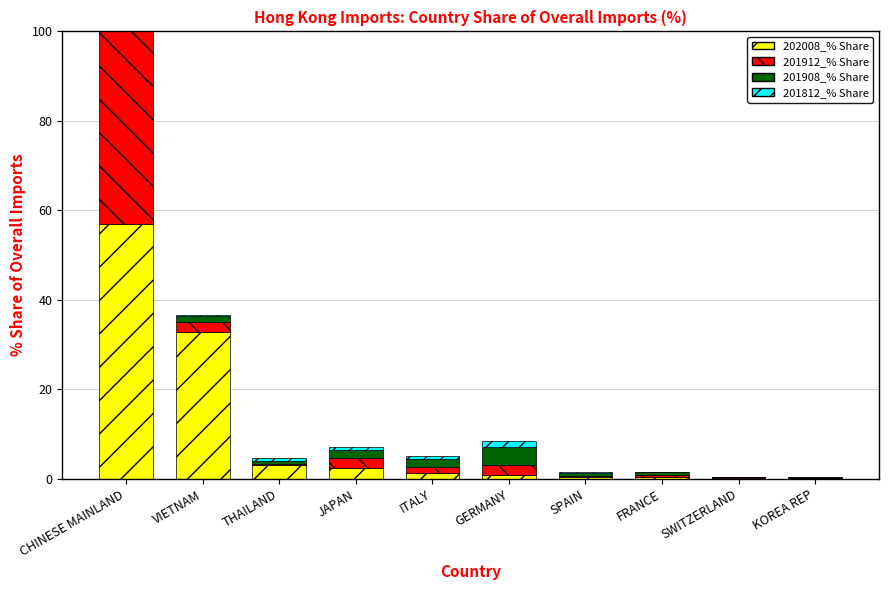

What is the approximate value of 201812_% Share at VIETNAM?

0.2